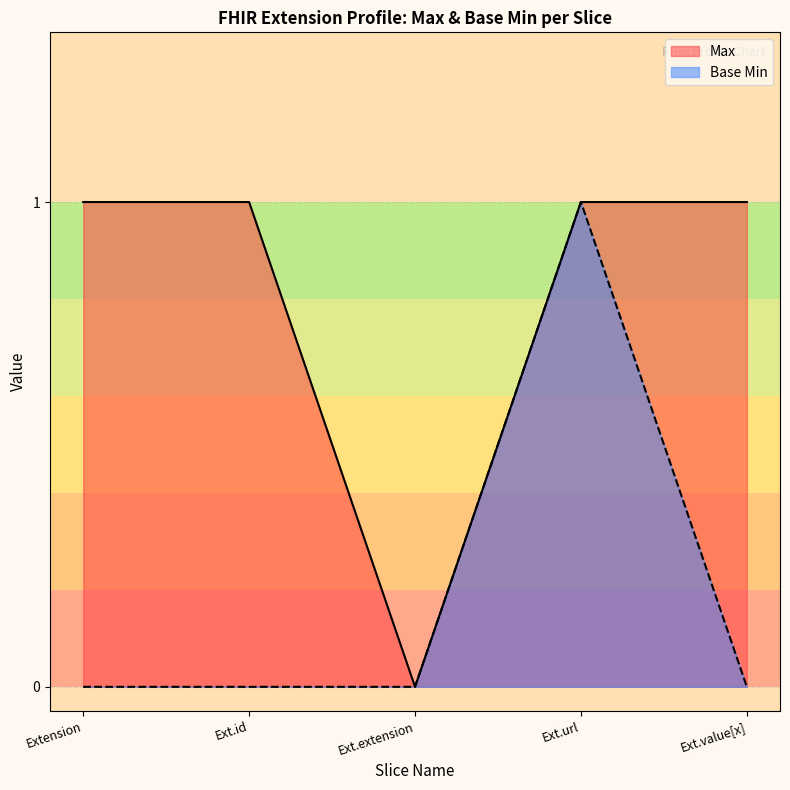

What is the value of the Max point at the 5th from the left?

1